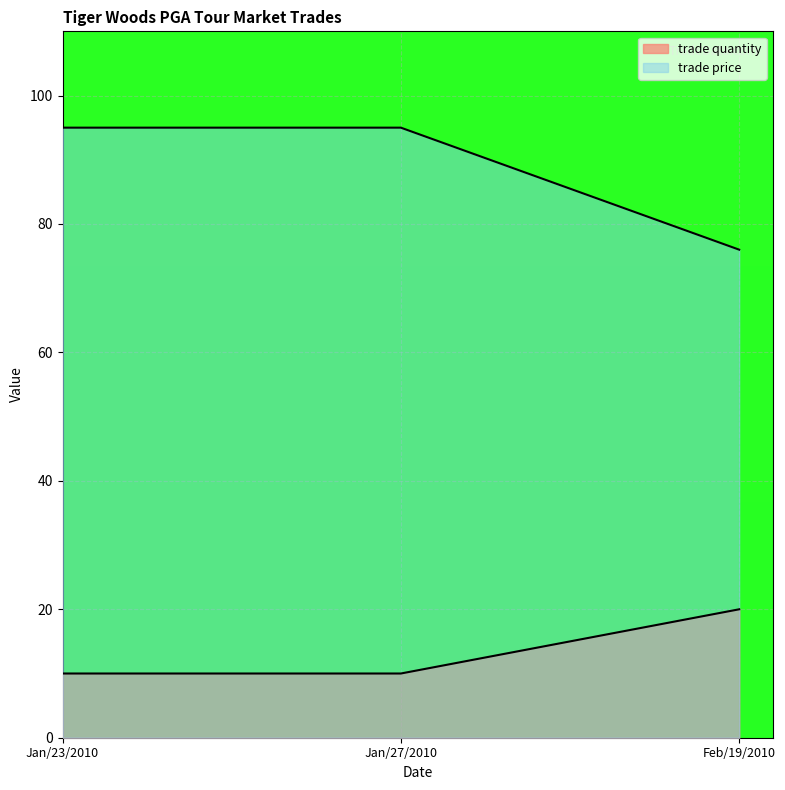

How many lines are shown in the chart?

2